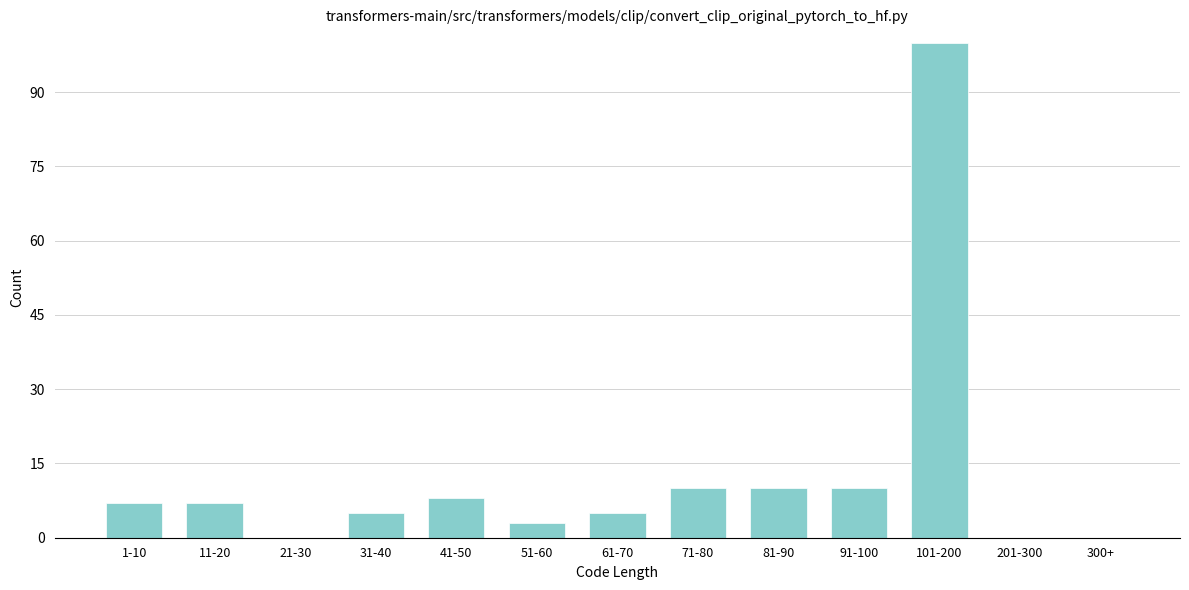

Reading right to left, list all the values displayed in this chart.

300+=0	201-300=0	101-200=100	91-100=10	81-90=10	71-80=10	61-70=5	51-60=3	41-50=8	31-40=5	21-30=0	11-20=7	1-10=7